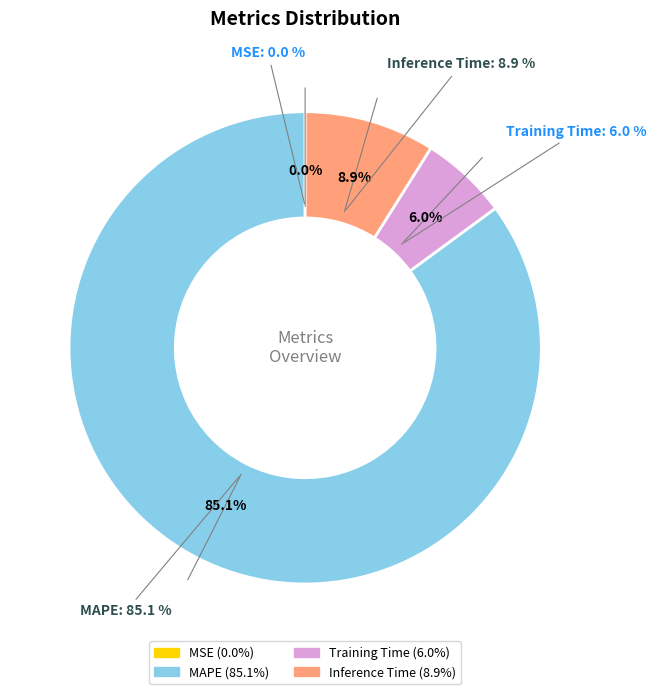

Does Inference Time represent more than half of the total?

No